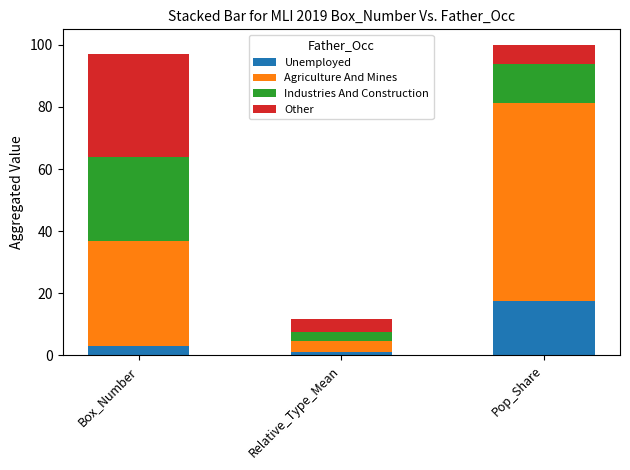

What is the total value across all series at Box_Number?

97.0